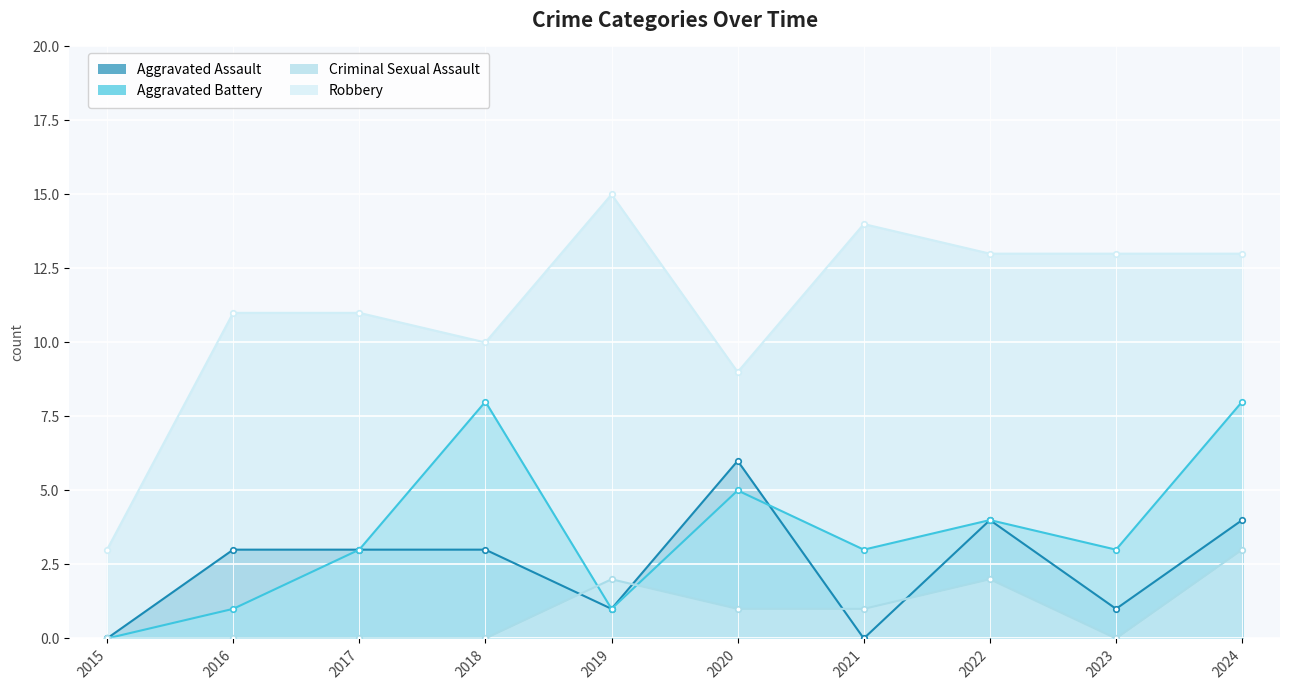

How many lines are shown in the chart?

4